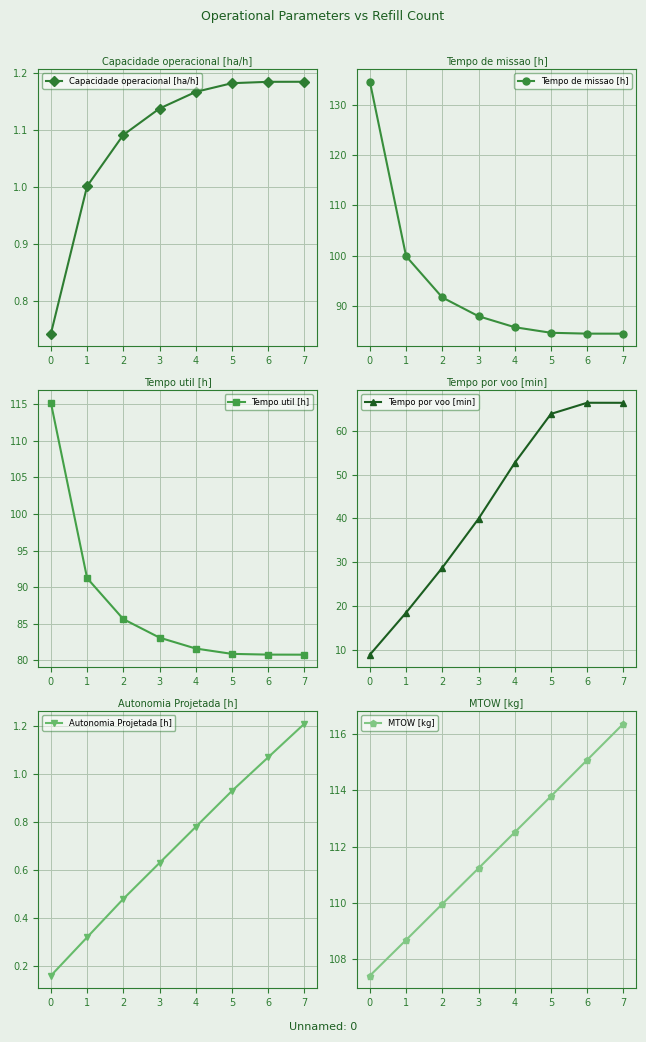

How many categories are shown in the chart?

8